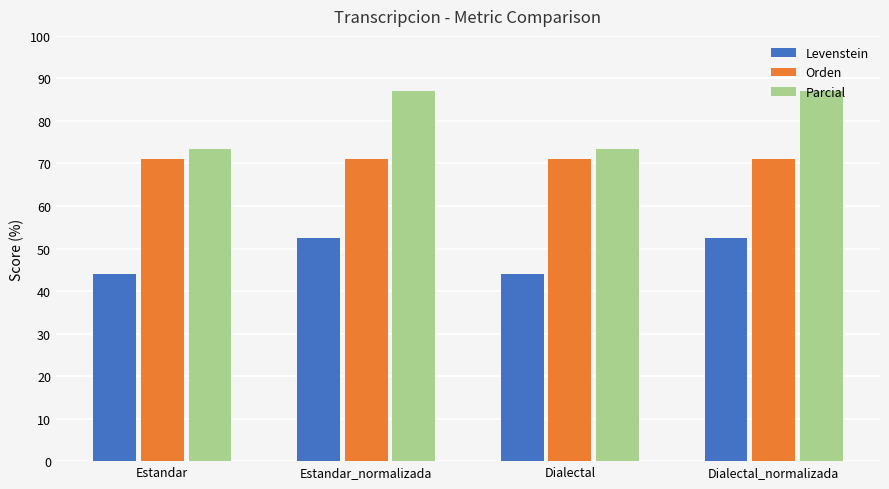

What is the maximum value for Parcial?

87.0